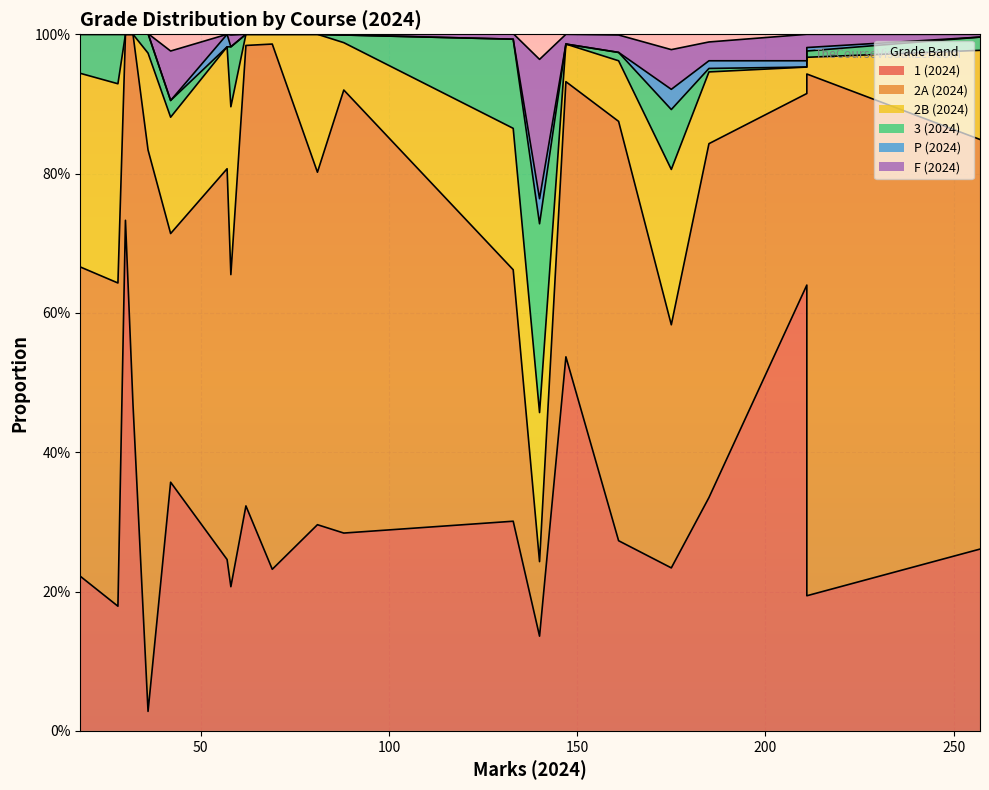

How many intersections are there between 1 (2024) and 2B (2024)?

8